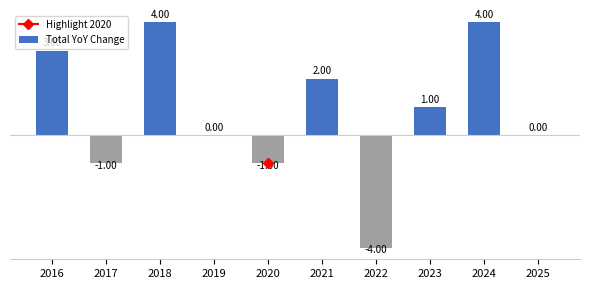

Between 2018 and 2023, which is larger?

2018